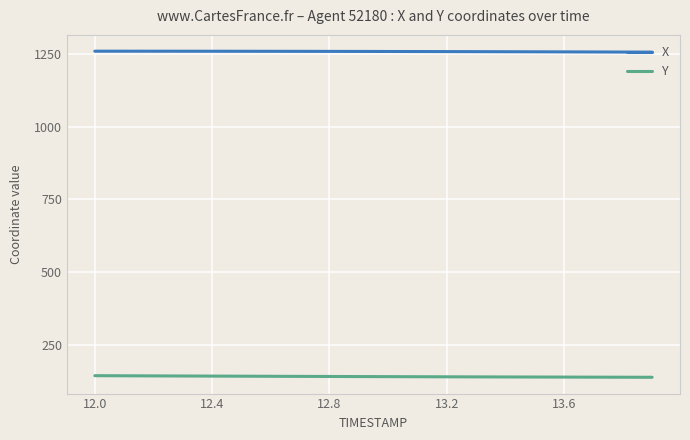

What is the minimum value shown in the chart?

139.4